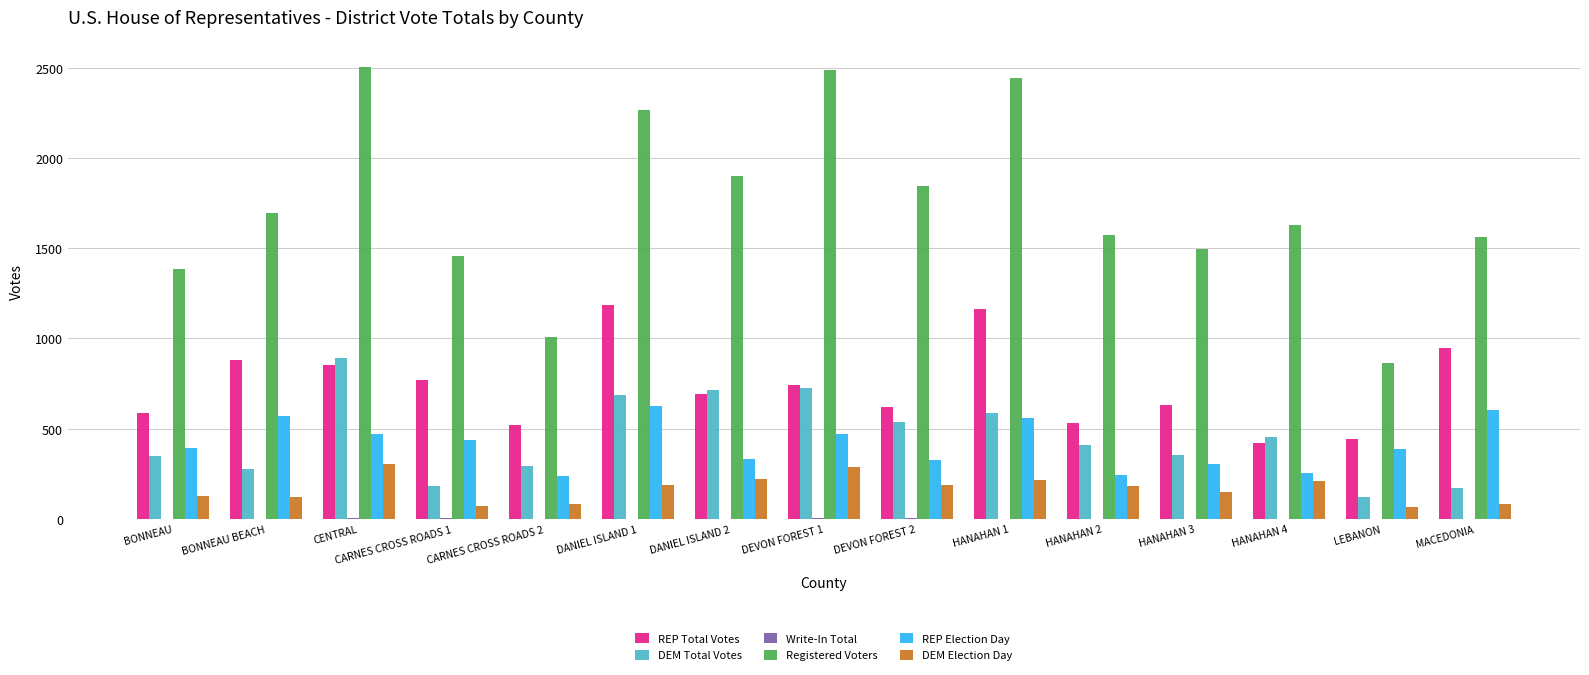

What is the maximum value shown in the chart?

2506